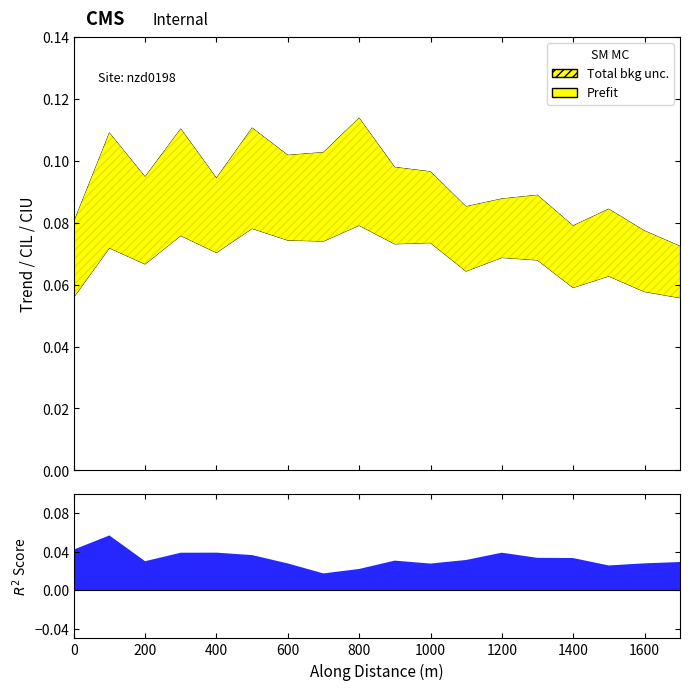

True or false: trend and cil cross at least once.

False